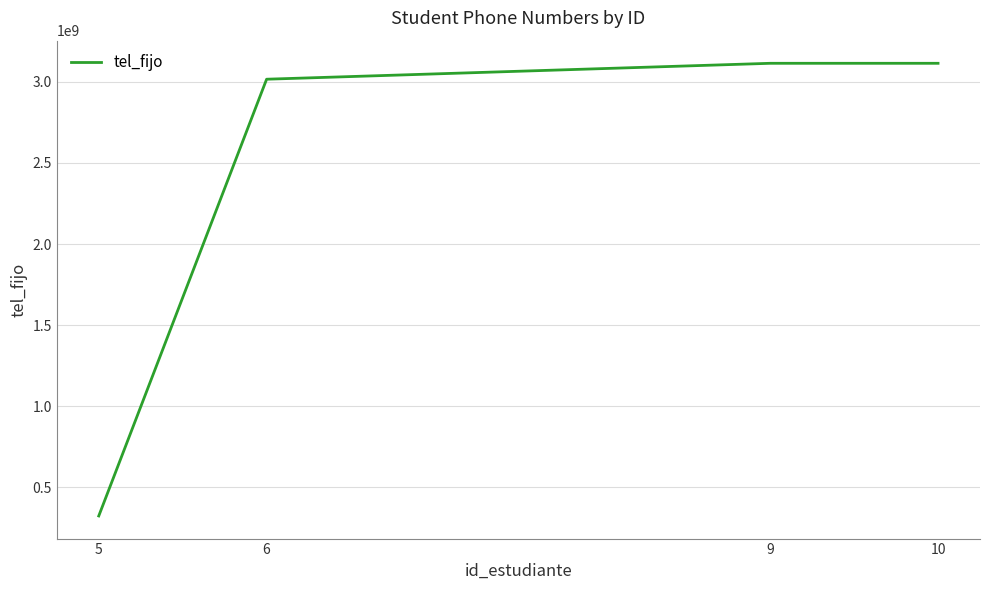

What is the greatest value displayed?

3114065664